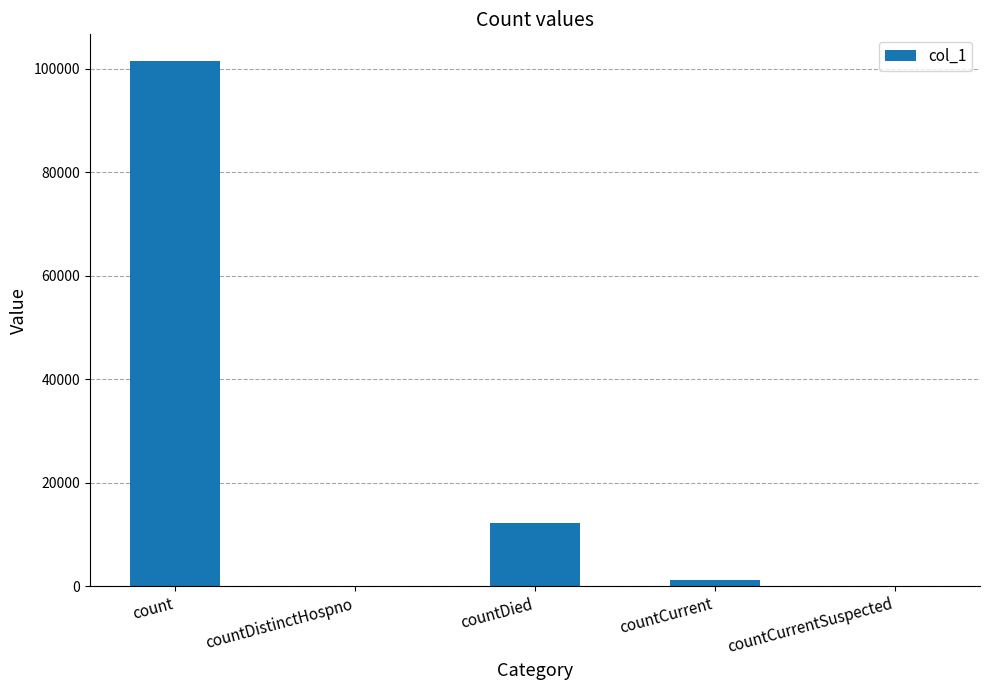

What is the greatest value displayed?

101580